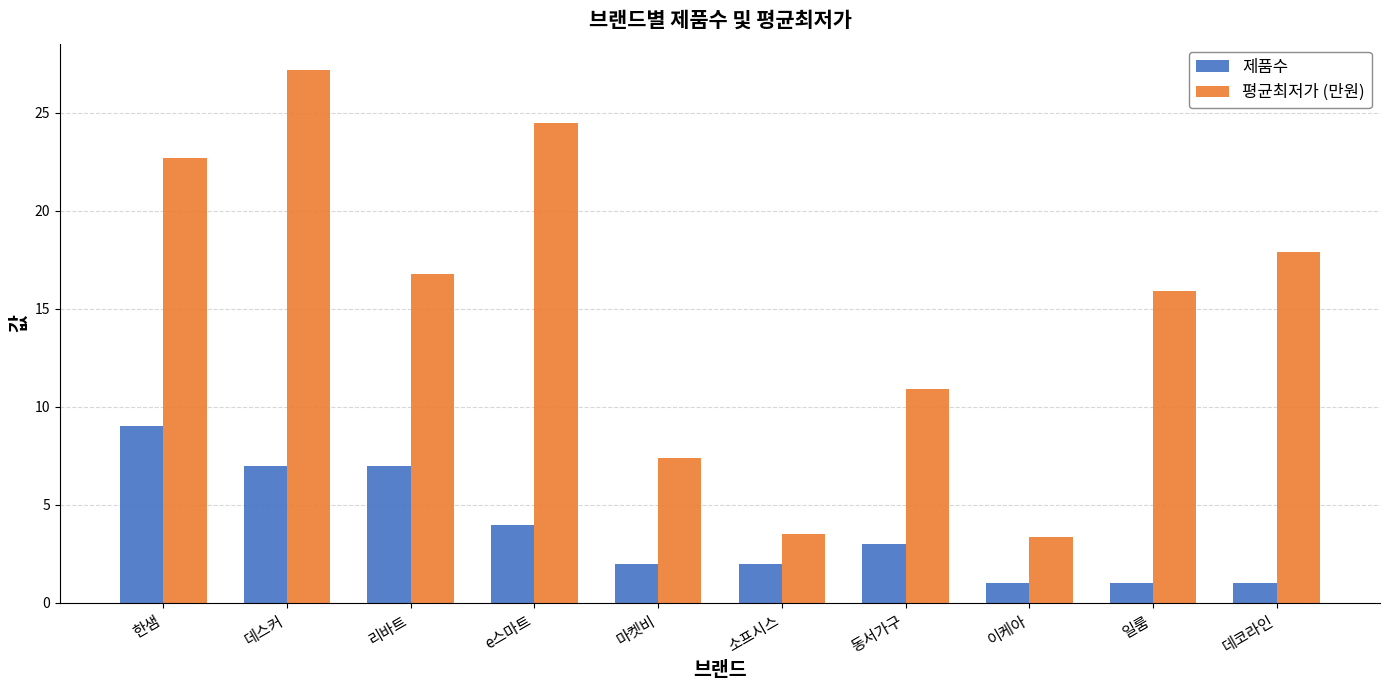

Is it true that 제품수 equals 7.0 at 데스커?

True